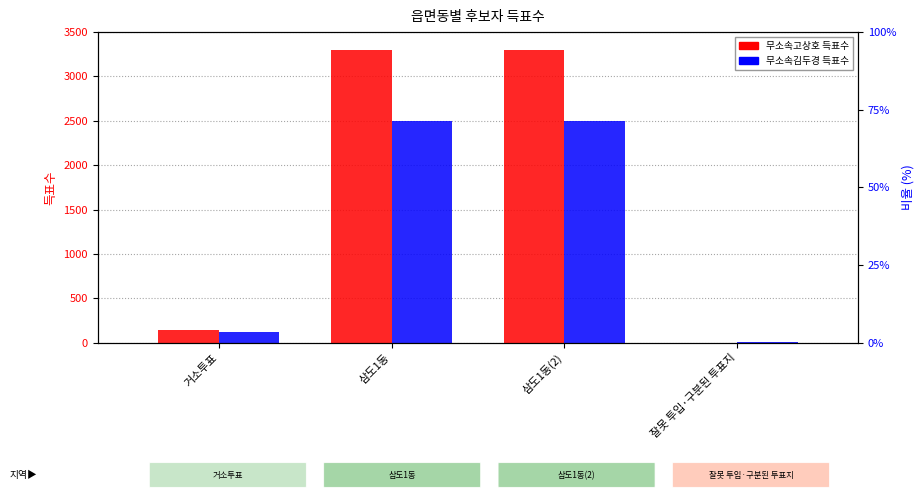

How many bars are there in each group?

2